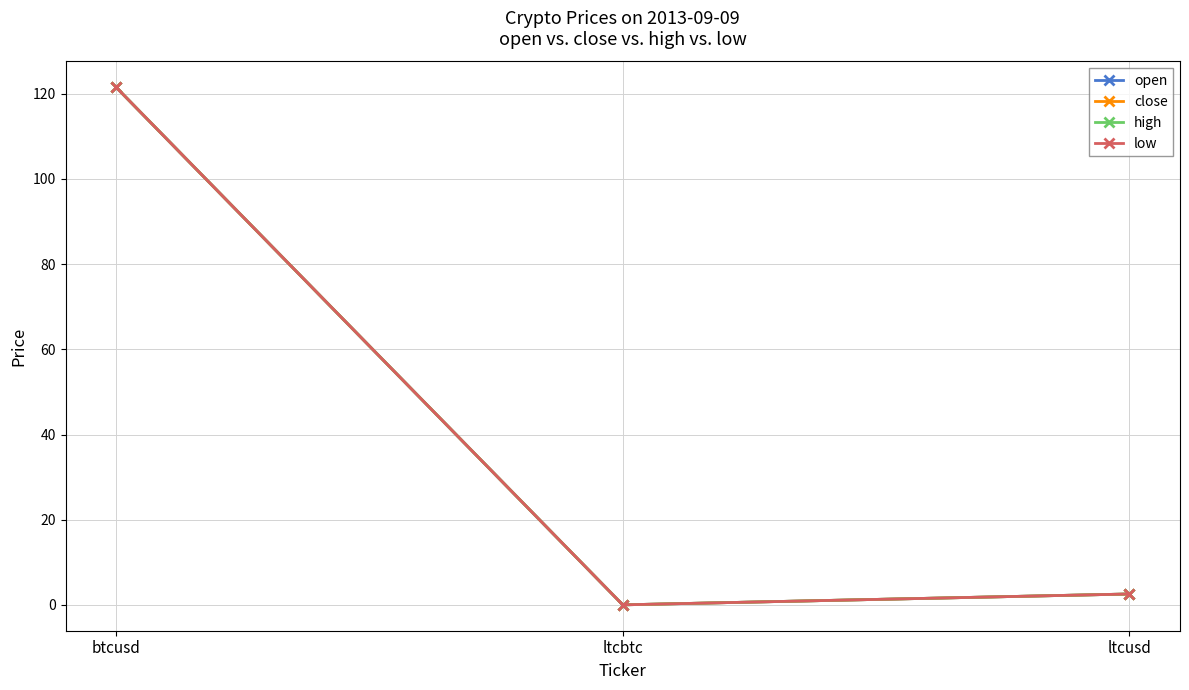

What is the difference between the low values at ltcusd and btcusd?

118.9